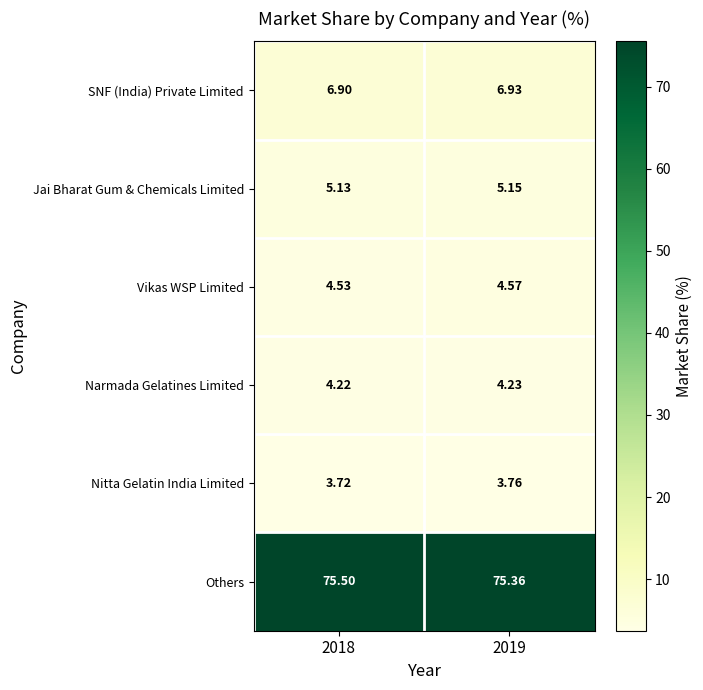

List the series in order of their peak value, lowest first.

Nitta Gelatin India Limited, Narmada Gelatines Limited, Vikas WSP Limited, Jai Bharat Gum & Chemicals Limited, SNF (India) Private Limited, Others